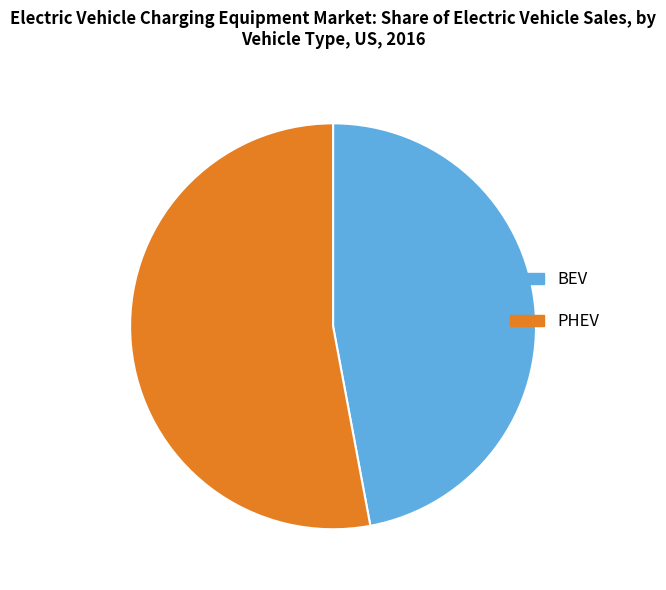

Approximately how many times larger is the value at BEV compared to PHEV?

0.9